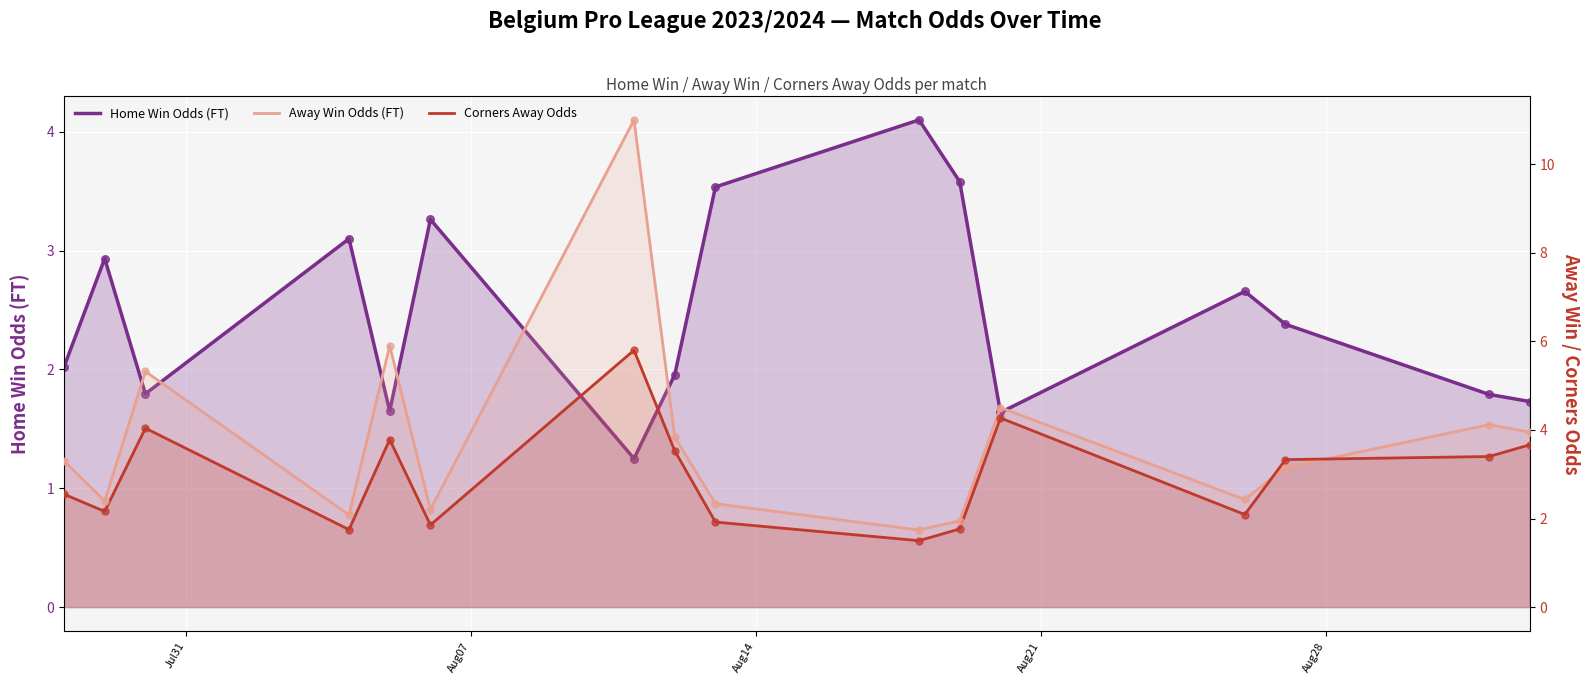

At how many categories does at least one series exceed 1?

16